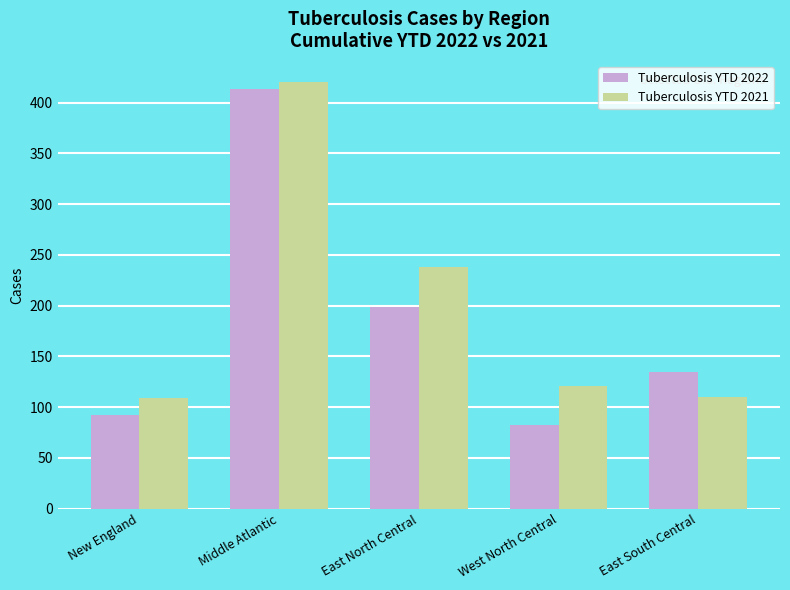

What is the difference between the highest and lowest values at East North Central?

39